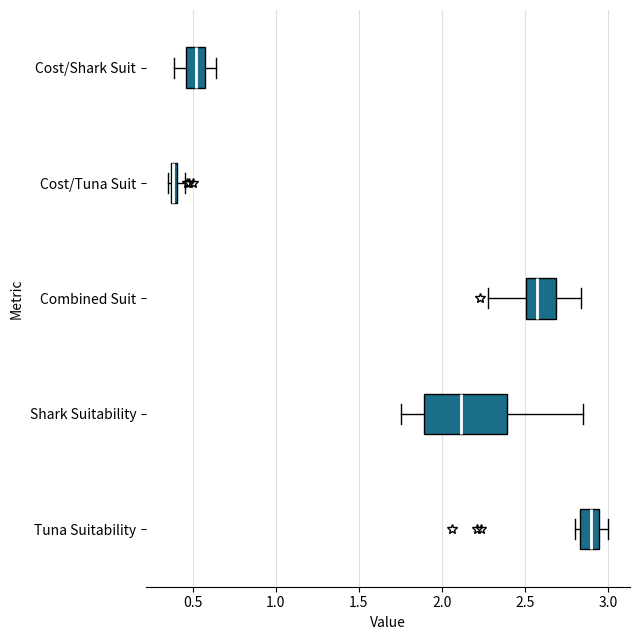

Which box is the widest, from its left edge to its right edge?

Shark Suitability